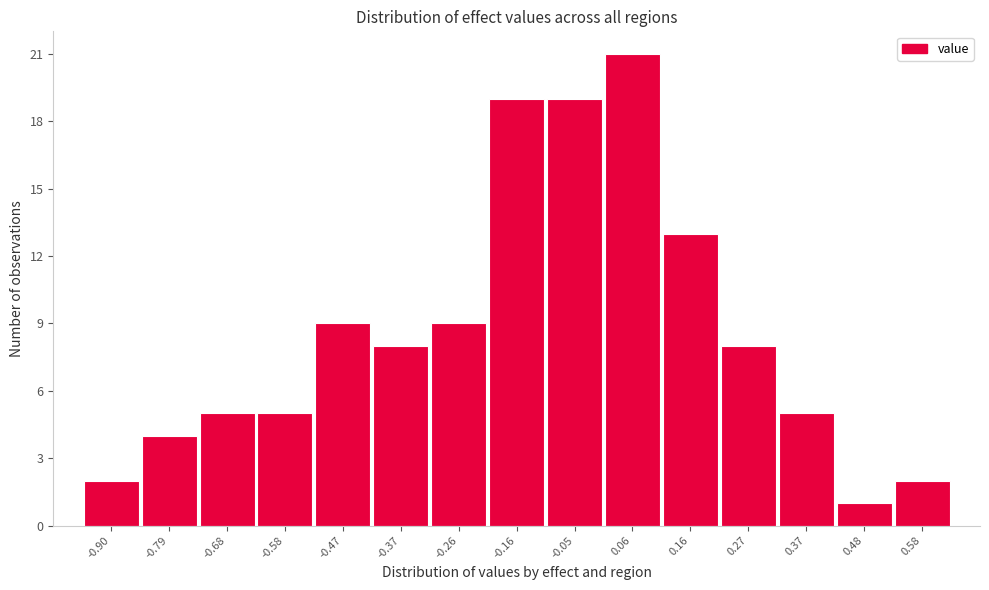

Reading left to right, extract all data points from this chart.

-0.90=2	-0.79=4	-0.68=5	-0.58=5	-0.47=9	-0.37=8	-0.26=9	-0.16=19	-0.05=19	0.06=21	0.16=13	0.27=8	0.37=5	0.48=1	0.58=2